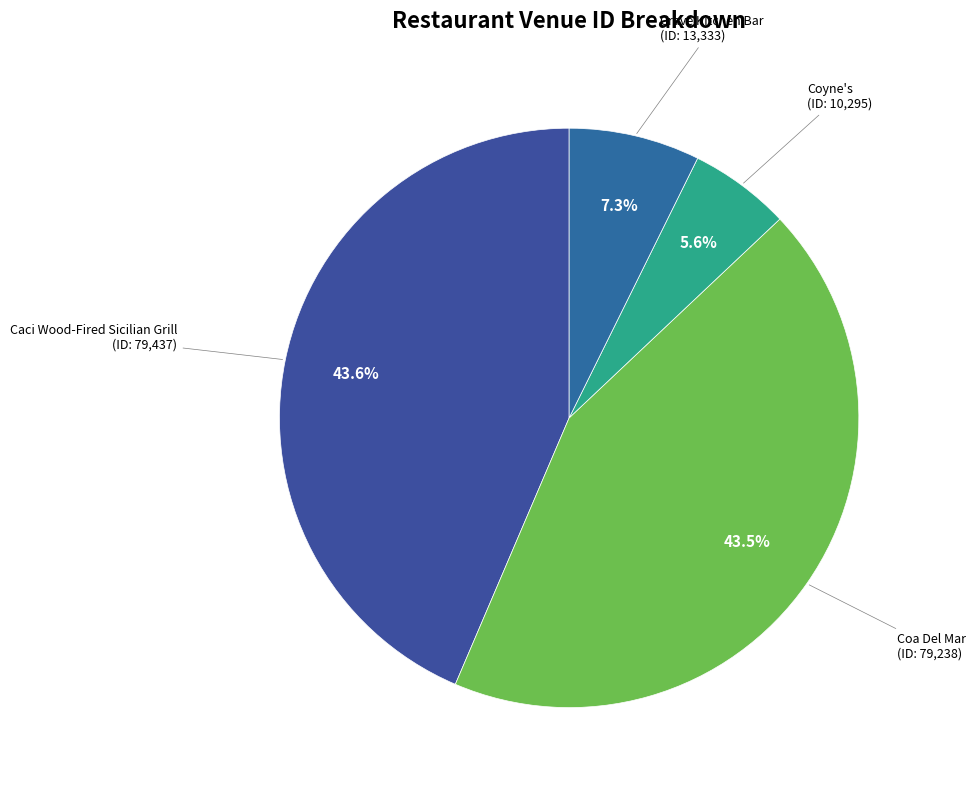

Rank the categories by value from lowest to highest.

Coyne's, Crave Kitchen Bar, Coa Del Mar, Caci Wood-Fired Sicilian Grill